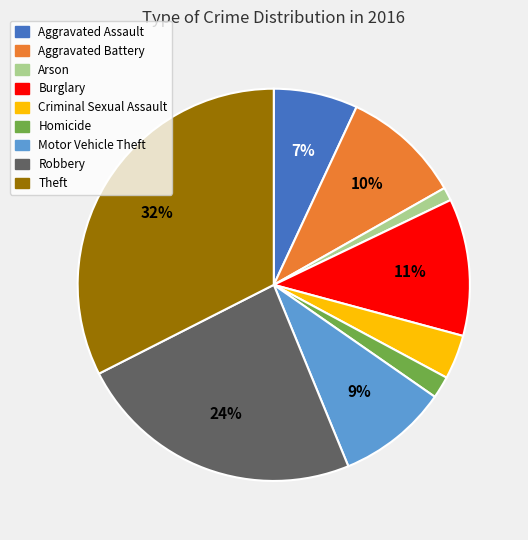

How many slices are in this pie chart?

9